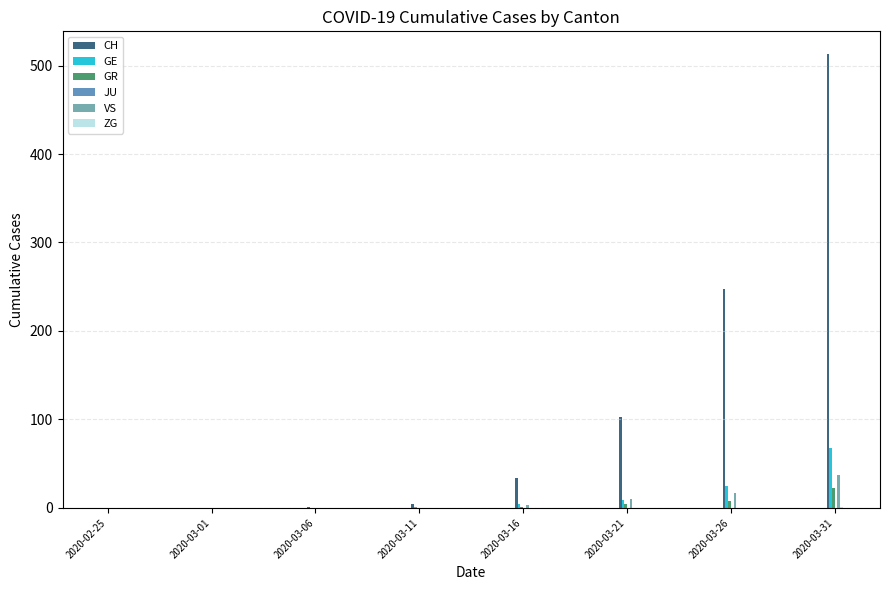

At which category does the chart reach its peak across all series?

2020-03-31